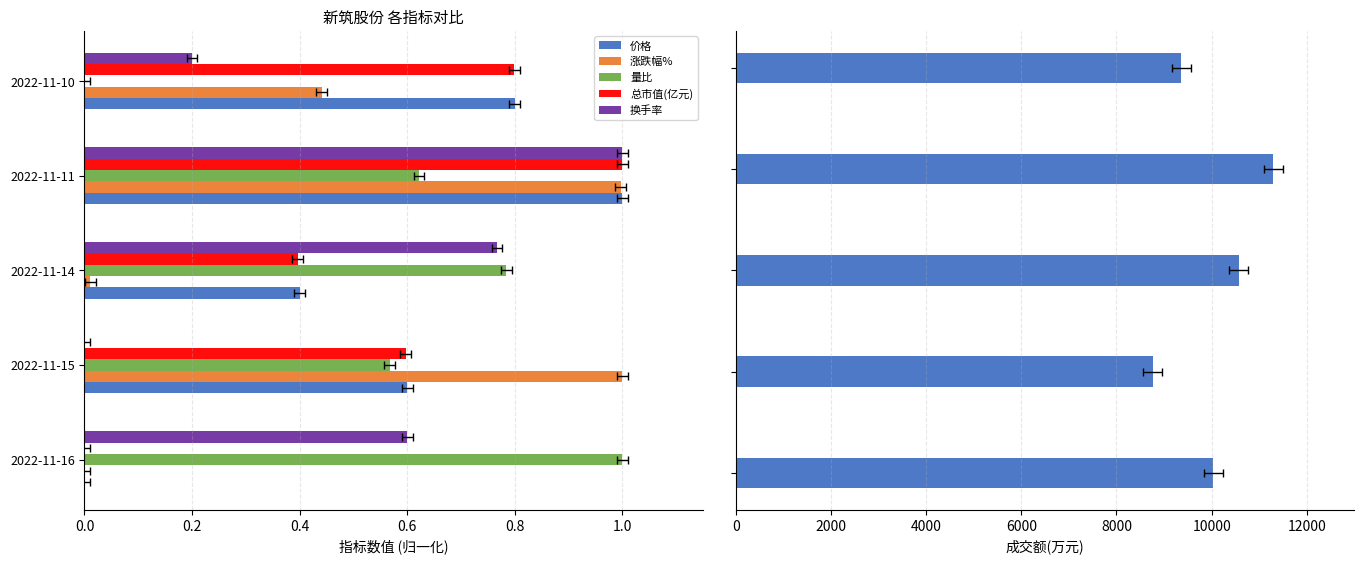

What is the average value of the 换手率 series?

0.5